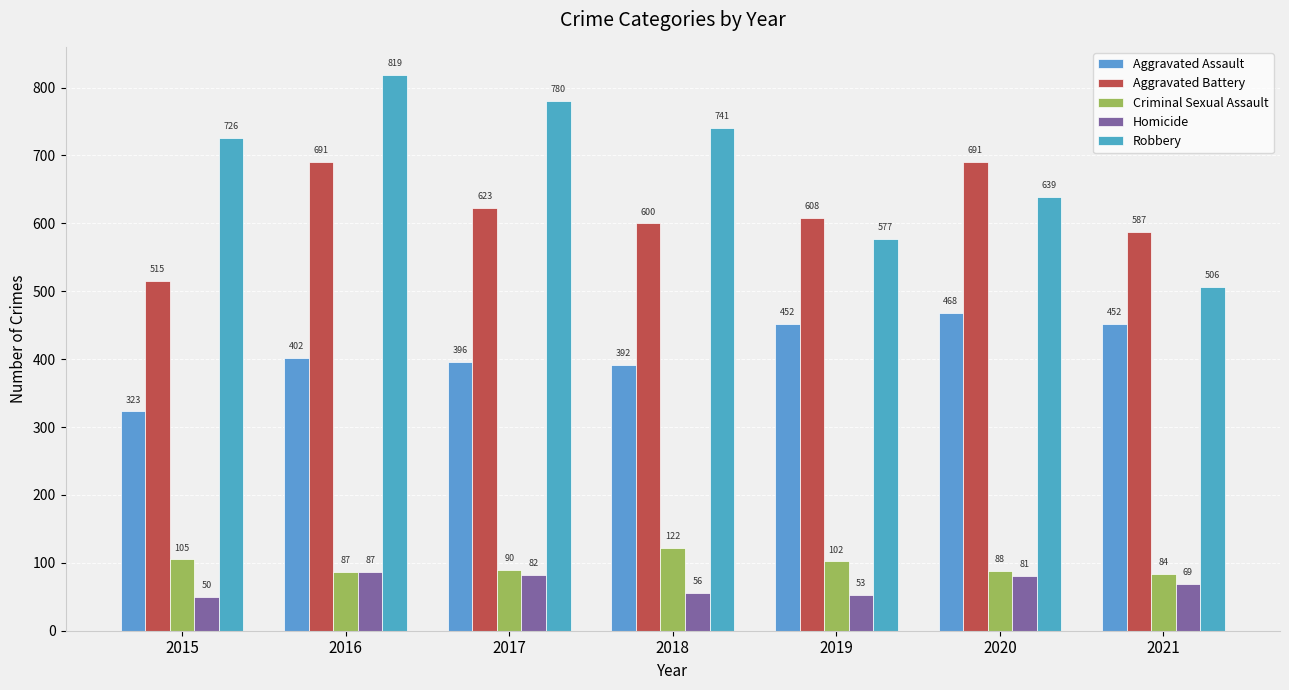

What is the minimum value shown in the chart?

50